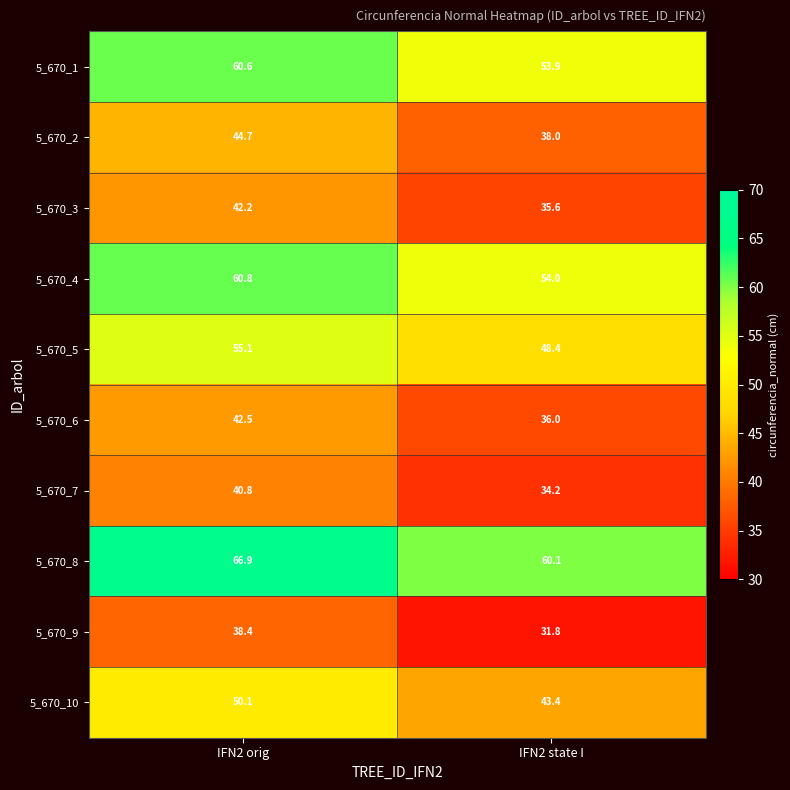

Reading left to right, transcribe all the data shown in this chart.

5_670_1: IFN2 orig=60.6	IFN2 state I=53.9
5_670_2: IFN2 orig=44.7	IFN2 state I=38.0
5_670_3: IFN2 orig=42.2	IFN2 state I=35.6
5_670_4: IFN2 orig=60.8	IFN2 state I=54.0
5_670_5: IFN2 orig=55.1	IFN2 state I=48.4
5_670_6: IFN2 orig=42.5	IFN2 state I=36.0
5_670_7: IFN2 orig=40.8	IFN2 state I=34.2
5_670_8: IFN2 orig=66.9	IFN2 state I=60.1
5_670_9: IFN2 orig=38.4	IFN2 state I=31.8
5_670_10: IFN2 orig=50.1	IFN2 state I=43.4